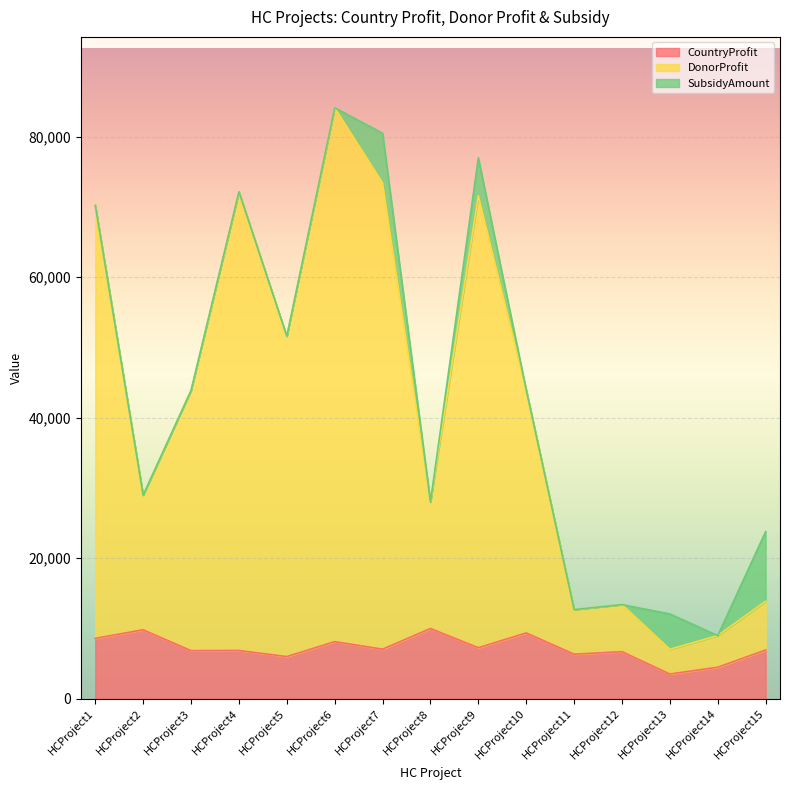

What are all the series names shown in the legend?

CountryProfit, DonorProfit, SubsidyAmount